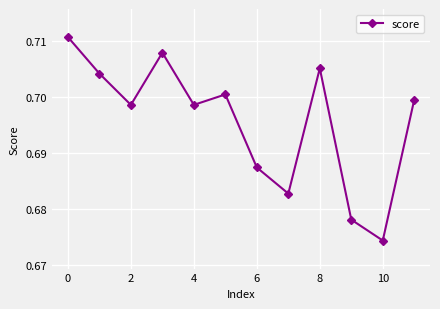

How many points are lower than both their immediate neighbors (excluding endpoints)?

4